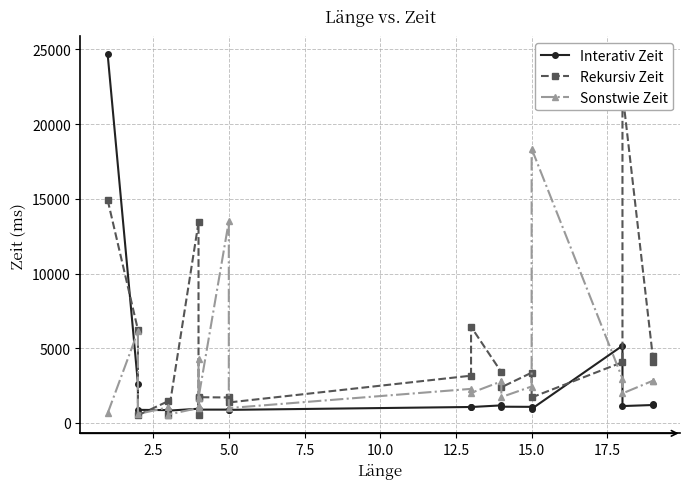

Which series has the largest total across all categories?

Rekursiv Zeit